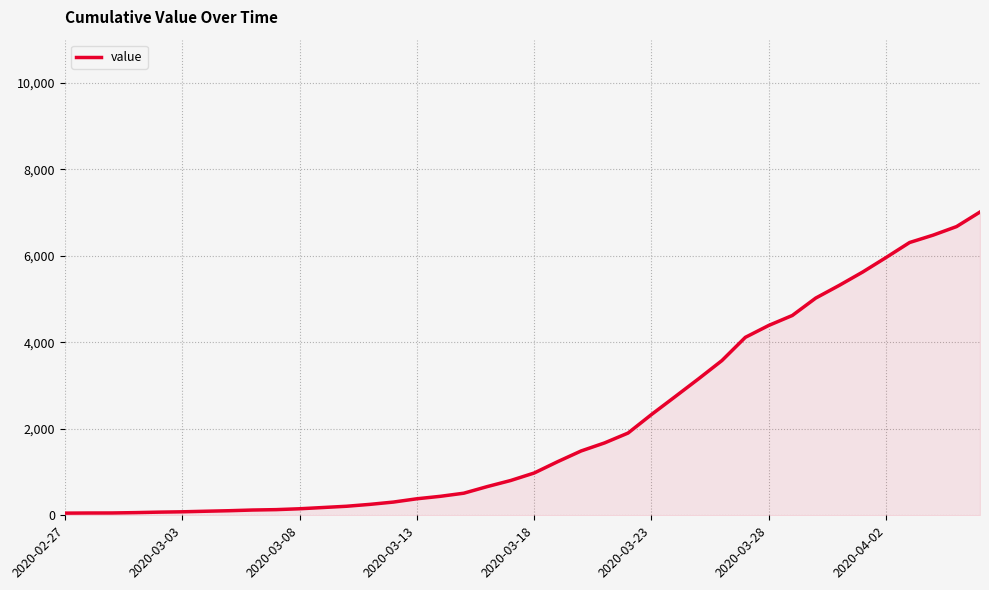

What is the difference between the maximum and minimum values?

6964